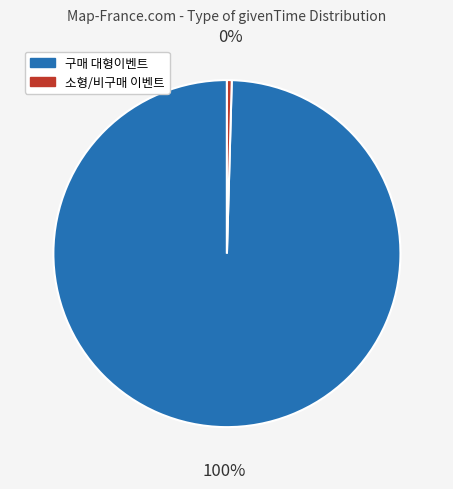

Is there any slice that represents more than half of the pie?

Yes